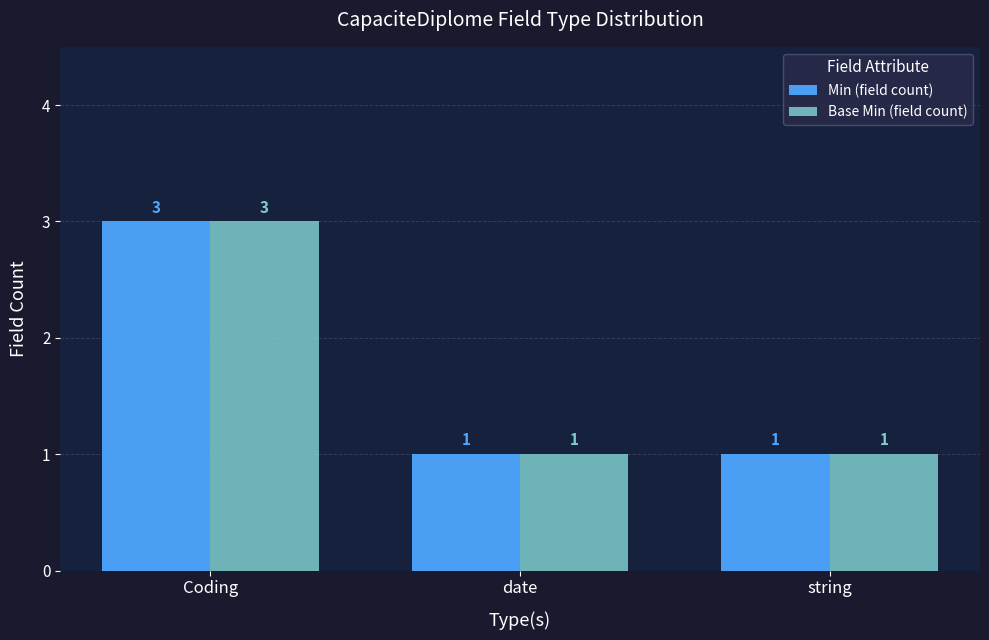

Which category has the highest value across all series?

Coding